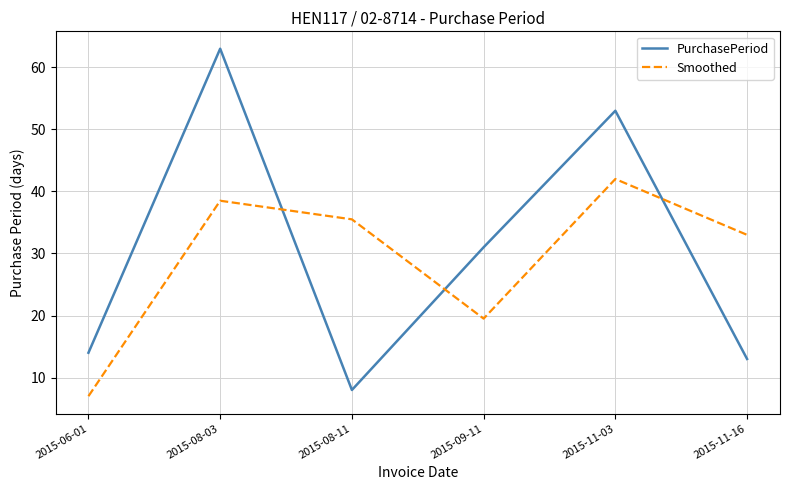

Which series has the largest total across all categories?

PurchasePeriod